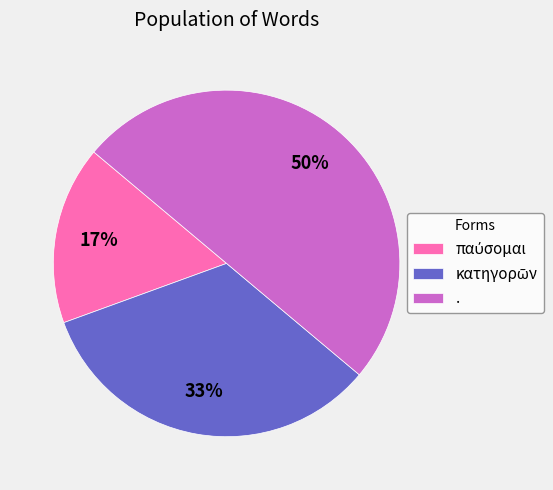

To the nearest percent, what is the average slice percentage?

33%